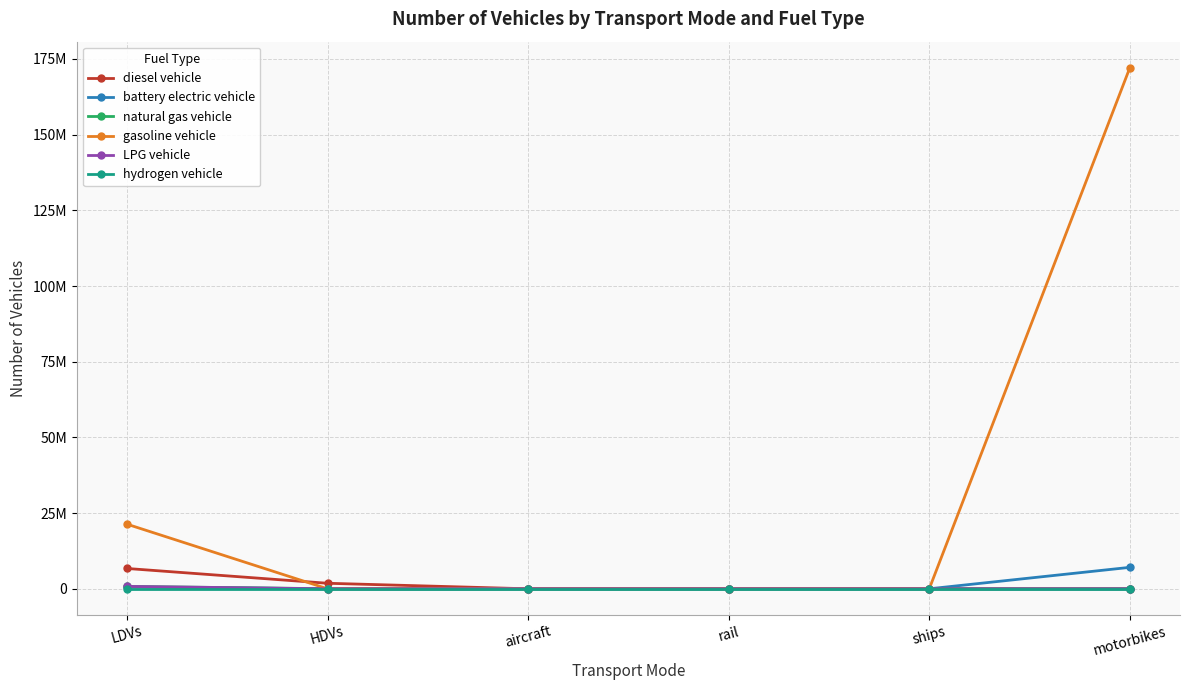

The LPG vehicle series shows -339718.7 at aircraft. True or false?

False